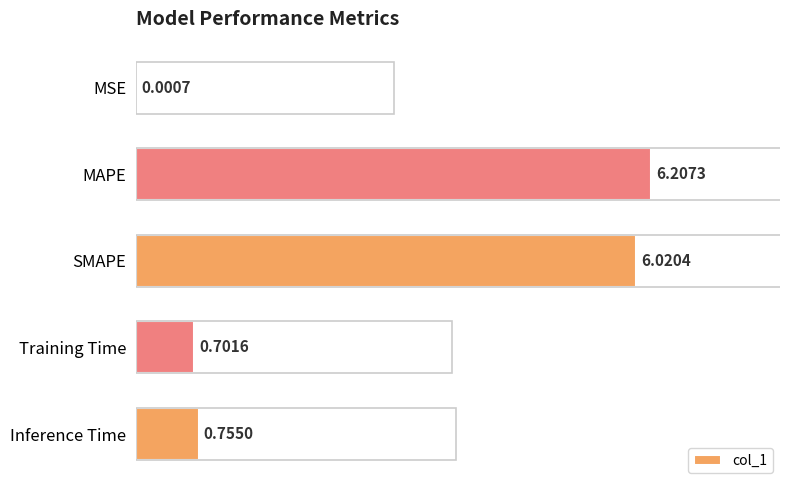

What is the sum of the values at Training Time and MAPE?

6.9